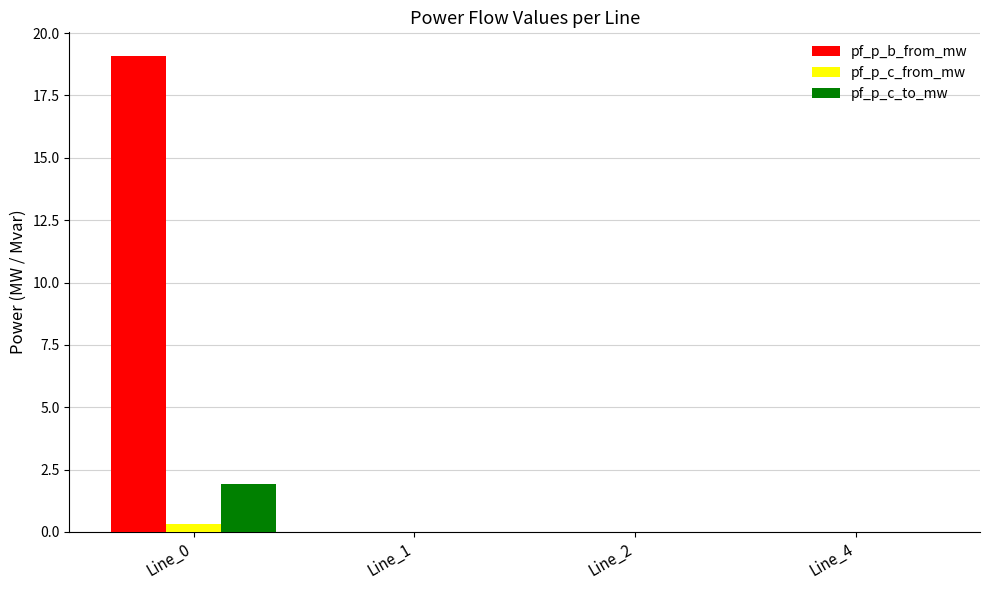

True or false: pf_p_c_to_mw has a value of 2.6 at Line_0.

False